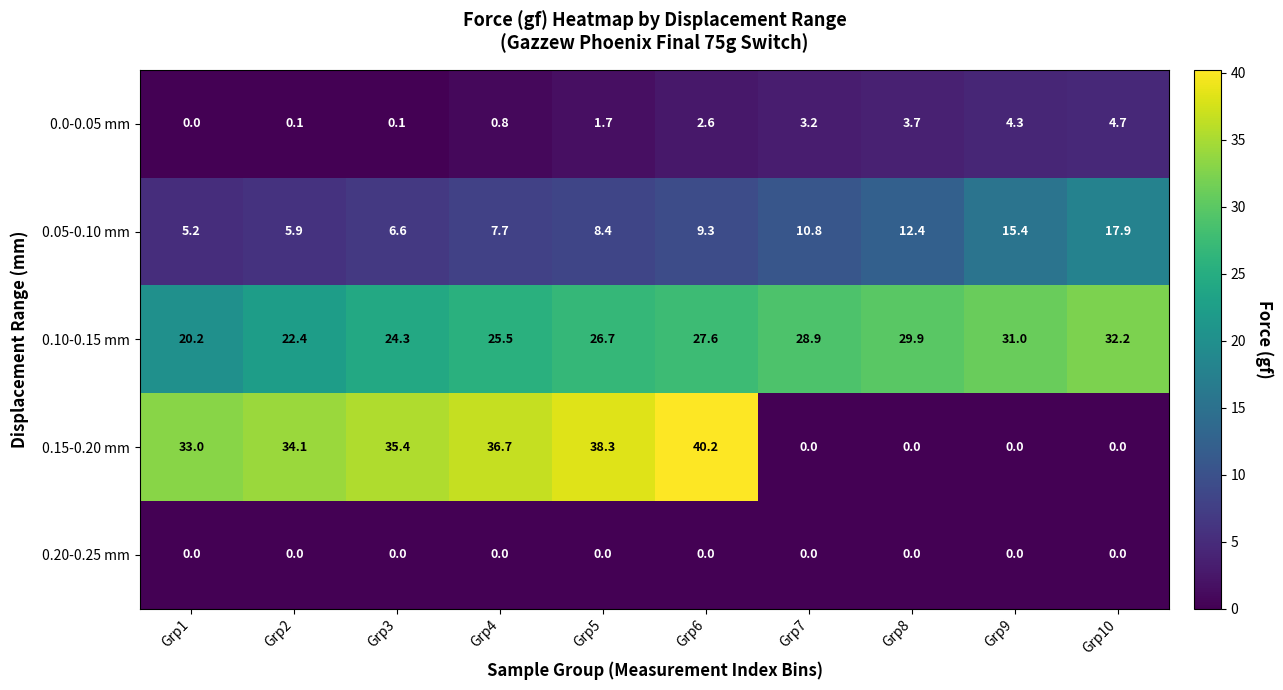

What is the spread (max minus min) of values at Grp1?

33.0